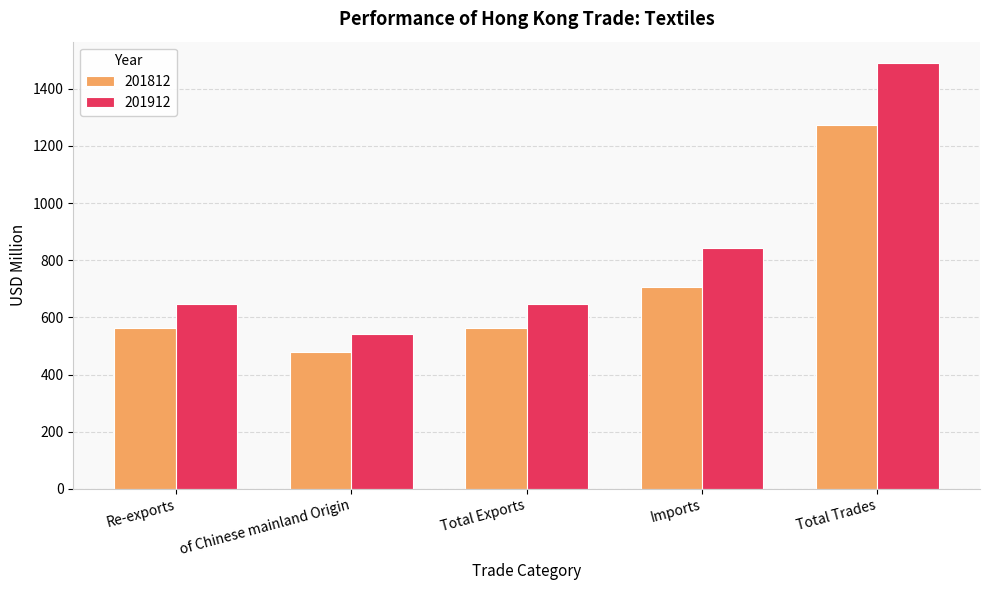

What is the average value of the 201812 series?

718.3